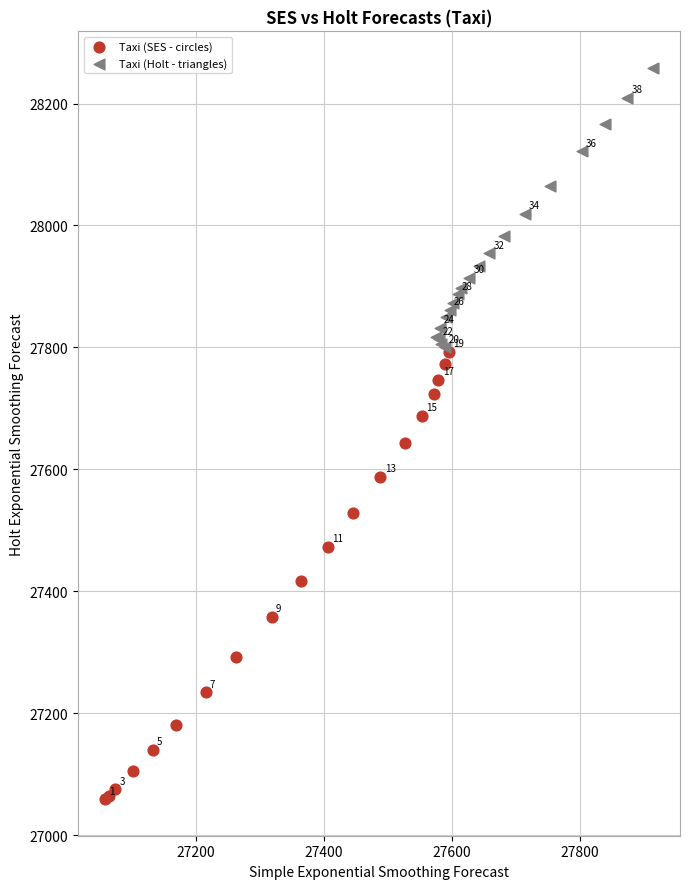

Which series reaches the minimum Y coordinate?

Taxi (SES - circles)